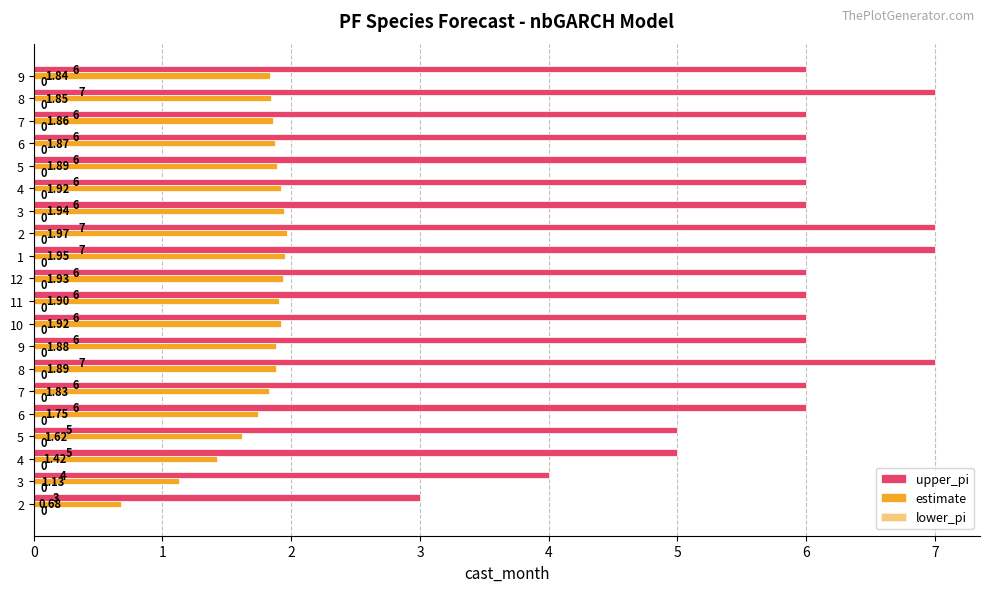

What is the difference between the second highest and minimum values in the estimate series?

1.3